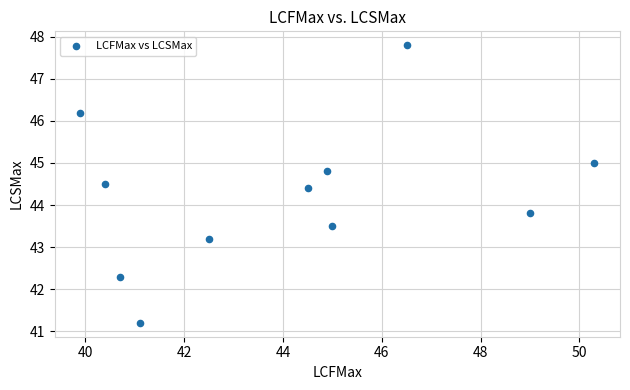

What Y value in the scatter plot is closest to 44?

43.8